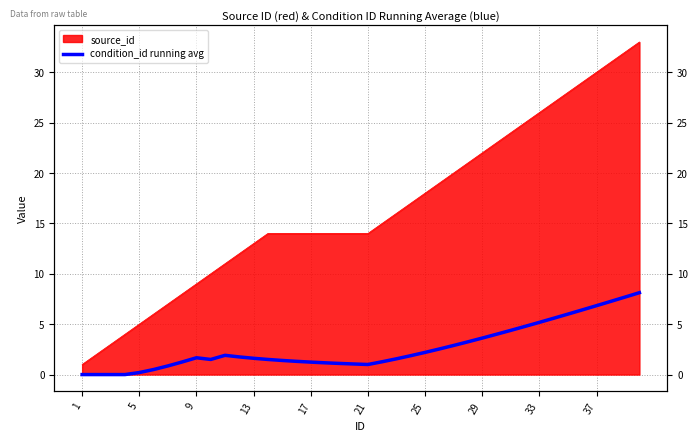

Count the number of values greater than 1.

32